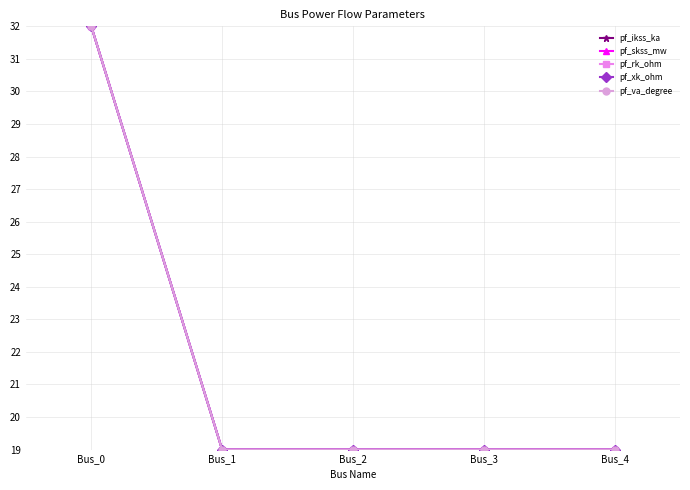

Does the chart have visible grid lines?

Yes